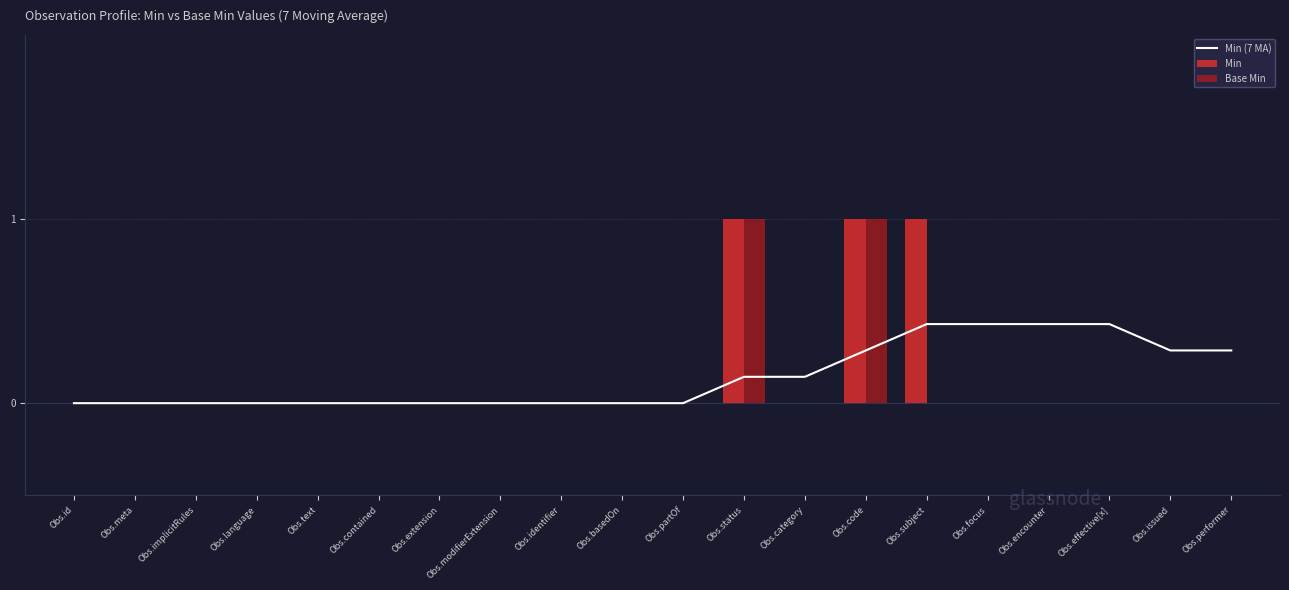

Rank the series by their maximum value, from highest to lowest.

Min, Base Min, Min (7 MA)